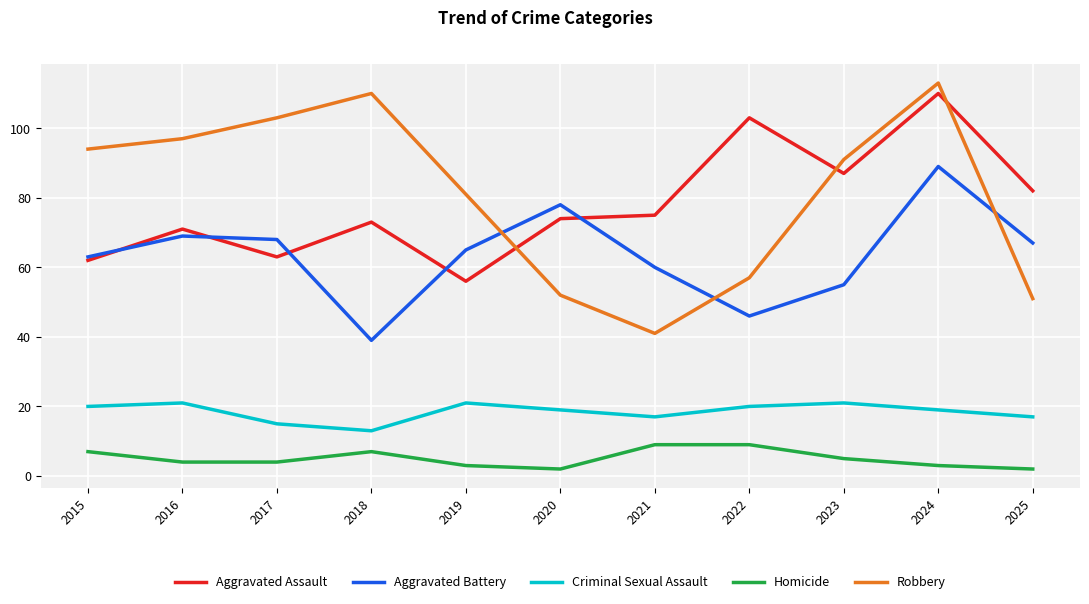

Which series has the largest total across all categories?

Robbery